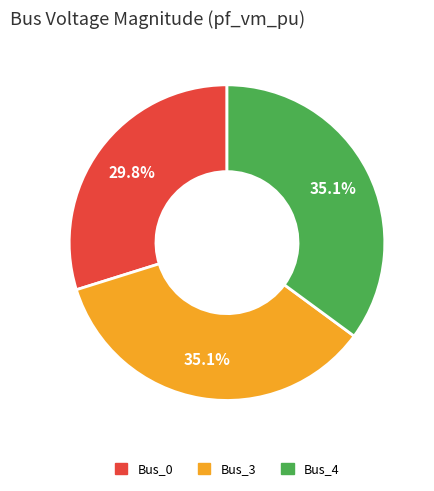

To the nearest percent, what portion does Bus_3 represent?

35%